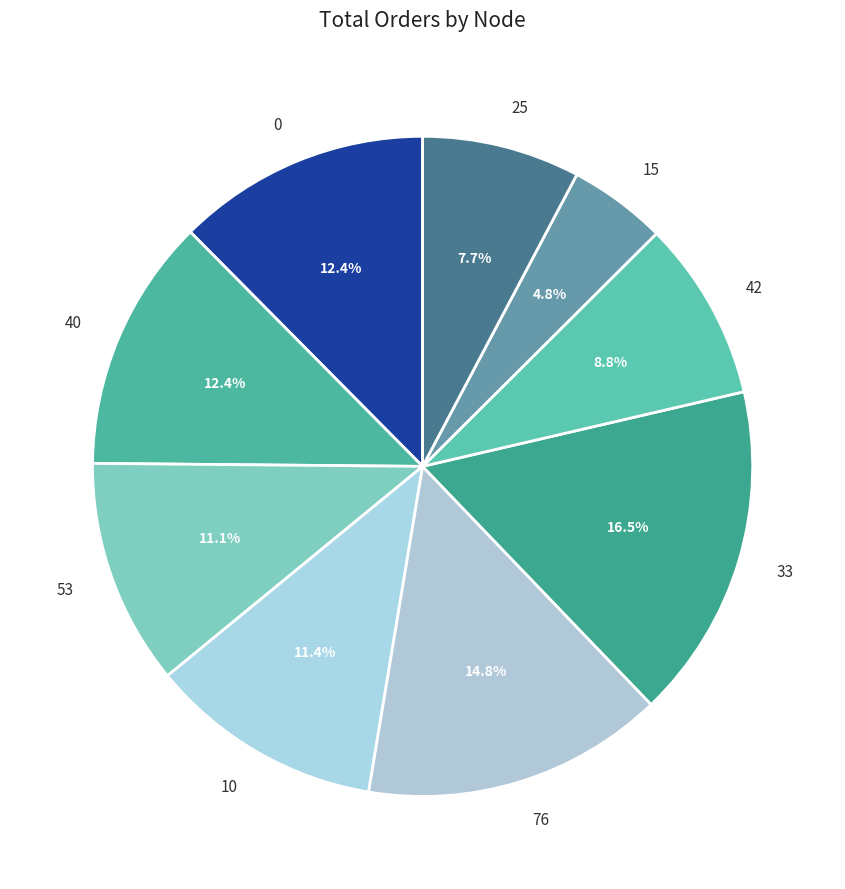

What percentage do 0 and 33 together represent?

28.9%